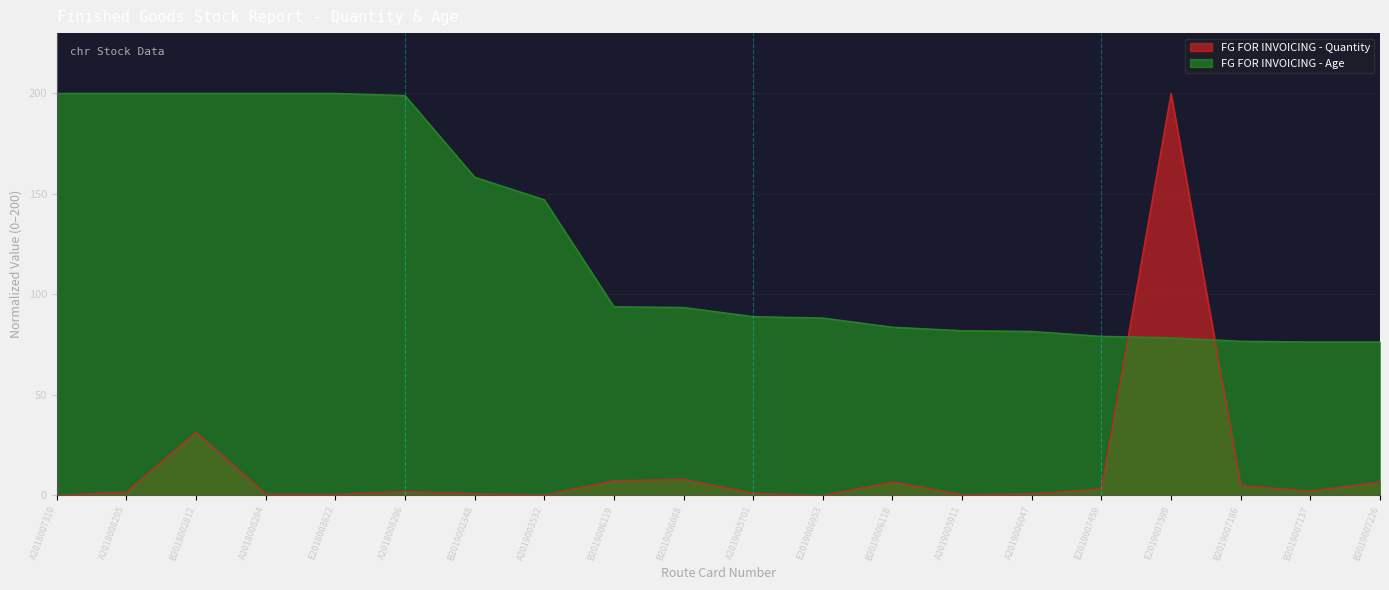

The FG FOR INVOICING - Quantity series shows 0.8 at A2019006047. True or false?

True